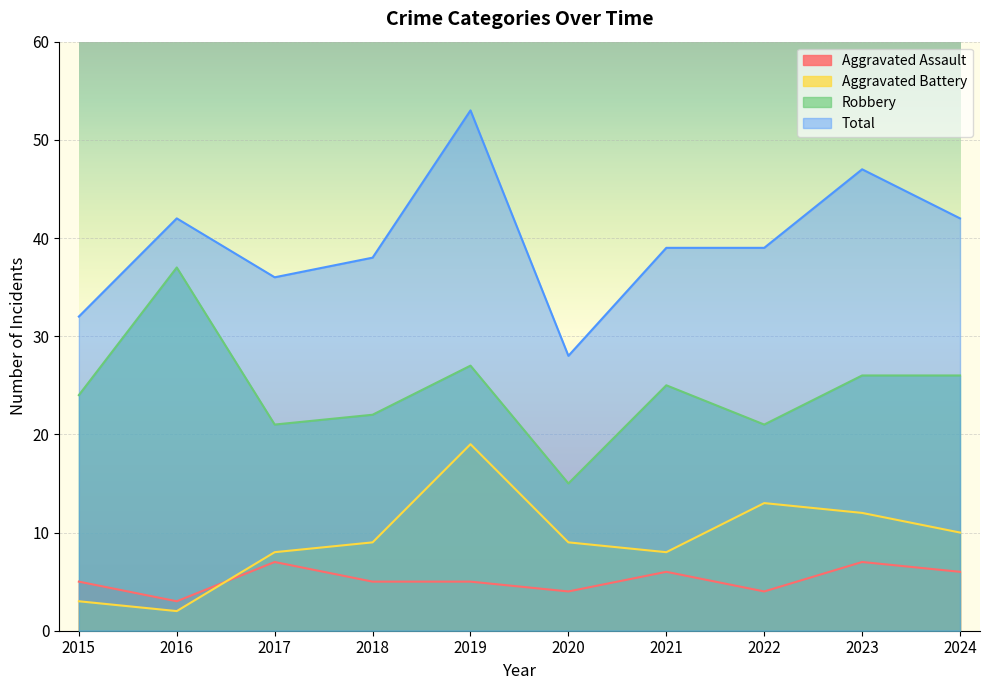

What is the average value of the Robbery series?

24